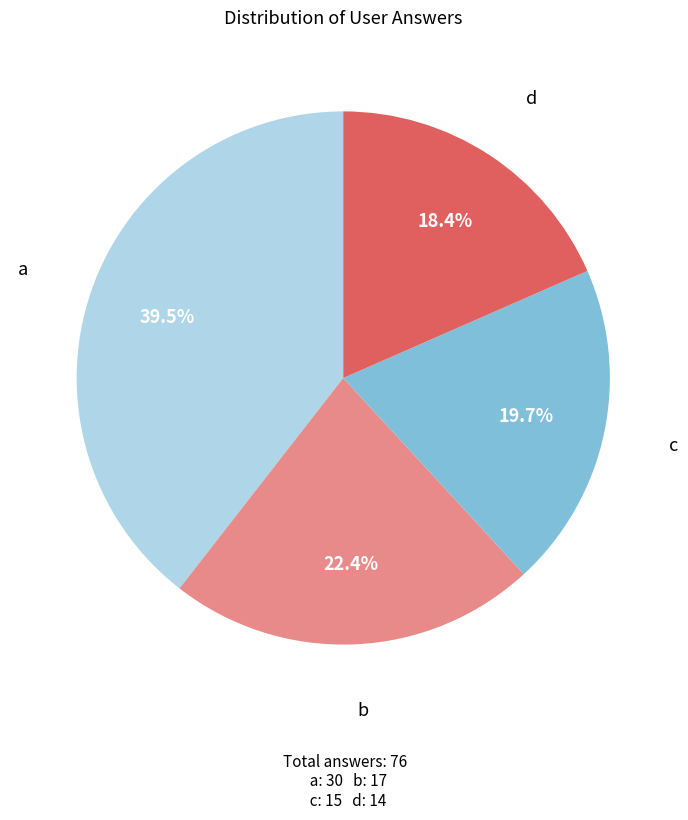

Does any single category account for the majority?

No